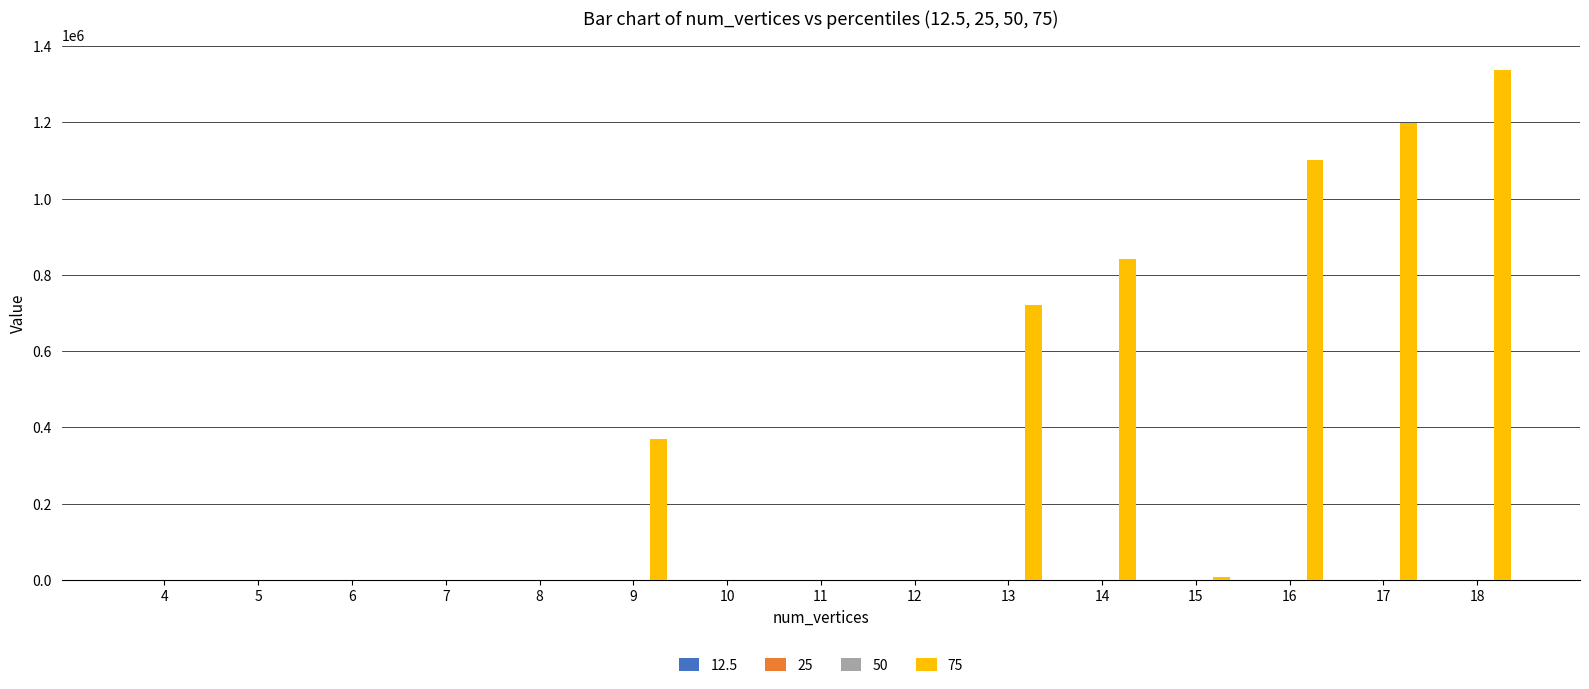

Which series has the largest total across all categories?

75